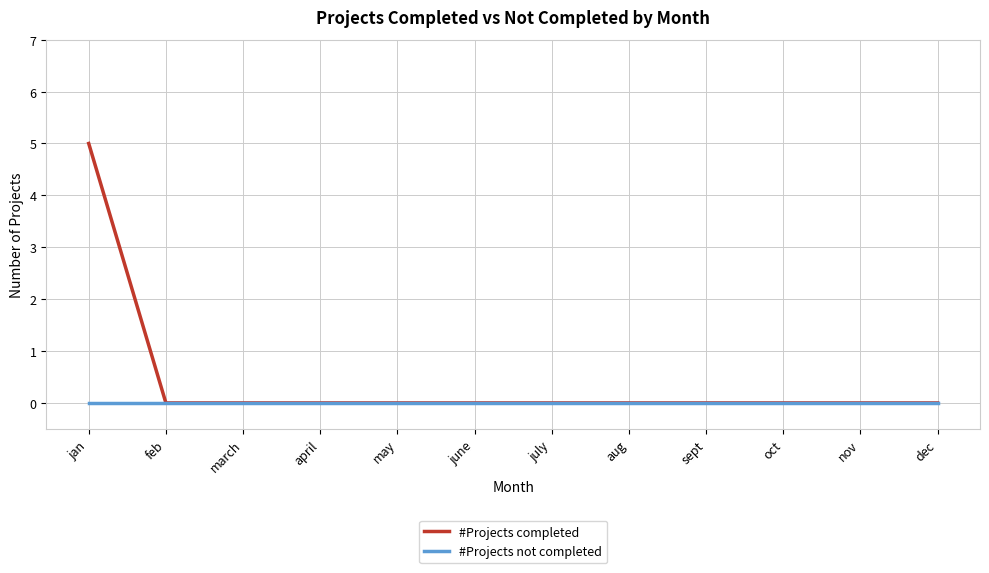

The #Projects completed series shows 3 at april. True or false?

False